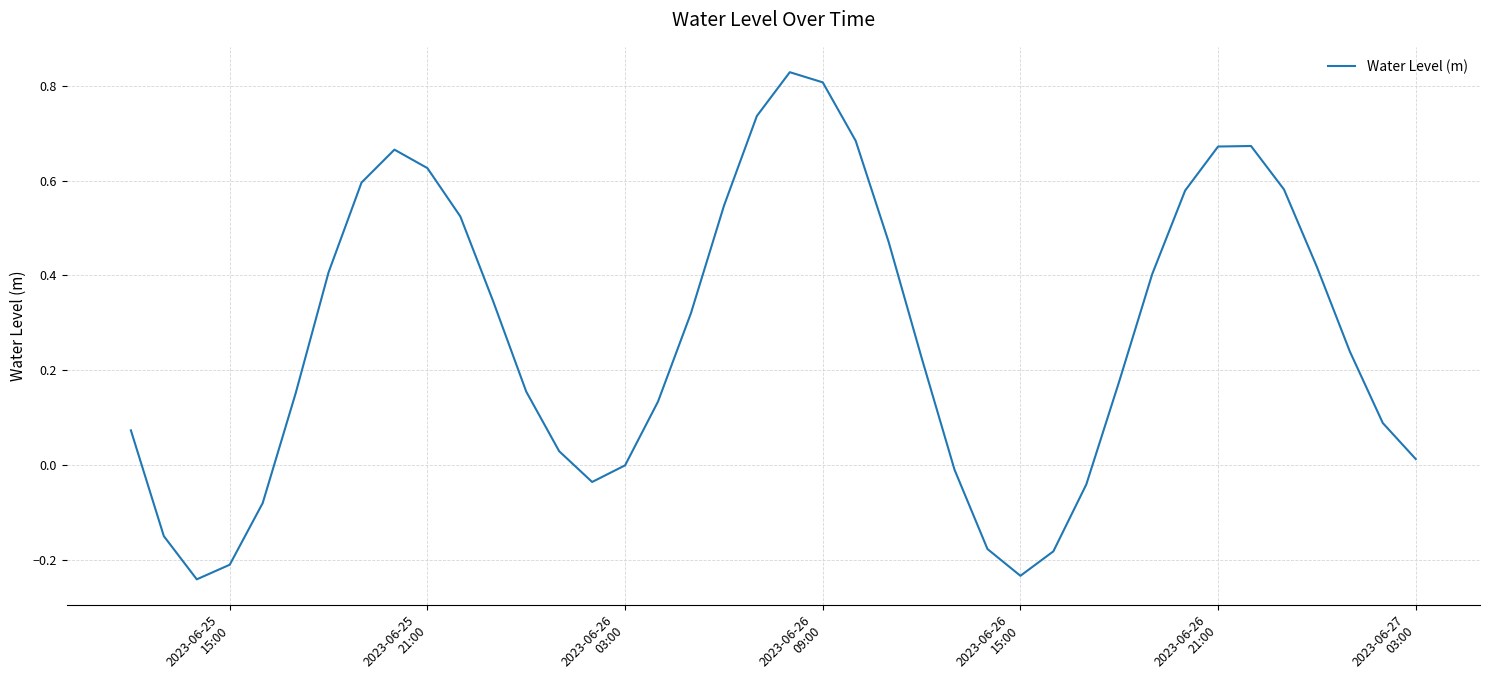

What is the difference between the maximum and minimum values?

1.1